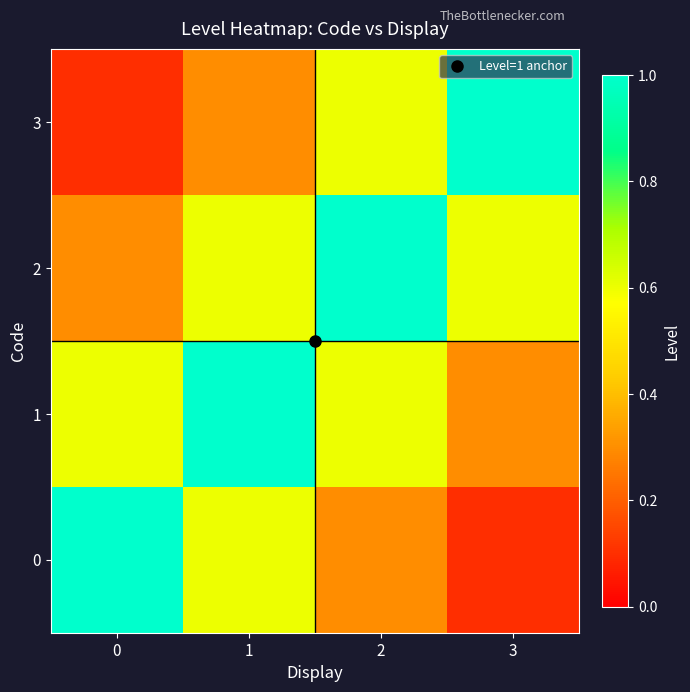

Reading left to right, list all the values displayed in this chart.

0: 0=1.0	1=0.6	2=0.3	3=0.1
1: 0=0.6	1=1.0	2=0.6	3=0.3
2: 0=0.3	1=0.6	2=1.0	3=0.6
3: 0=0.1	1=0.3	2=0.6	3=1.0